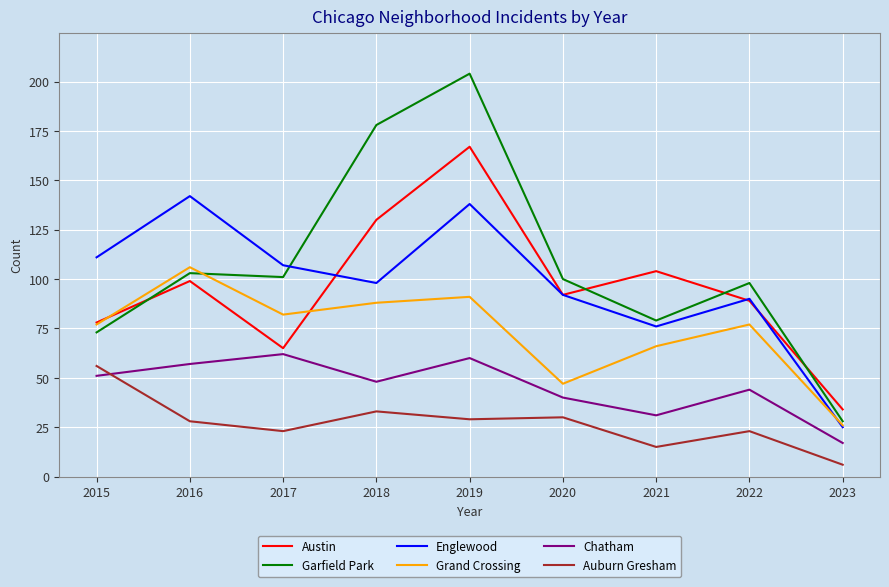

Where does the Englewood series first go above 98?

2015